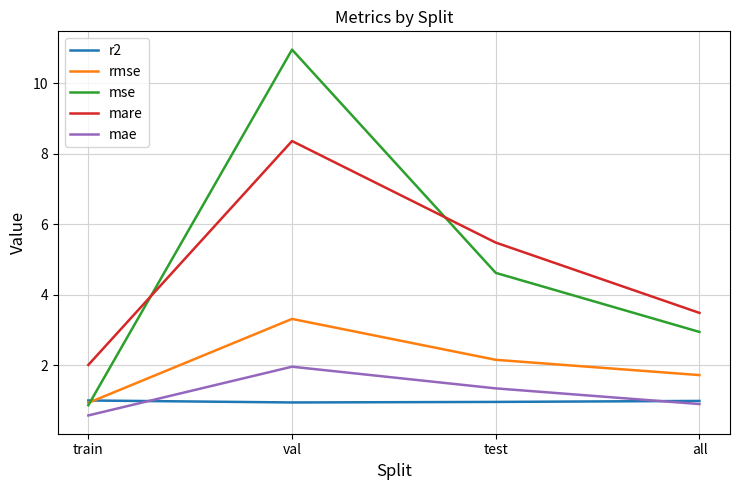

Where do rmse and r2 first cross each other?

train and val